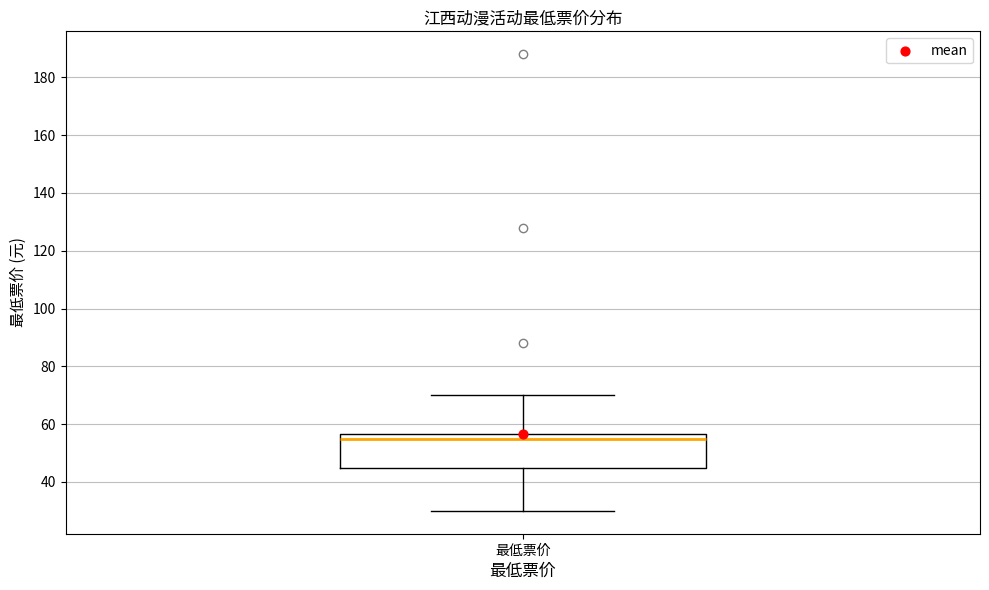

Where does the upper whisker of the box for 最低票价 end on the y-axis? The values are not printed on the chart, so give them approximately, as read against the axis.

70